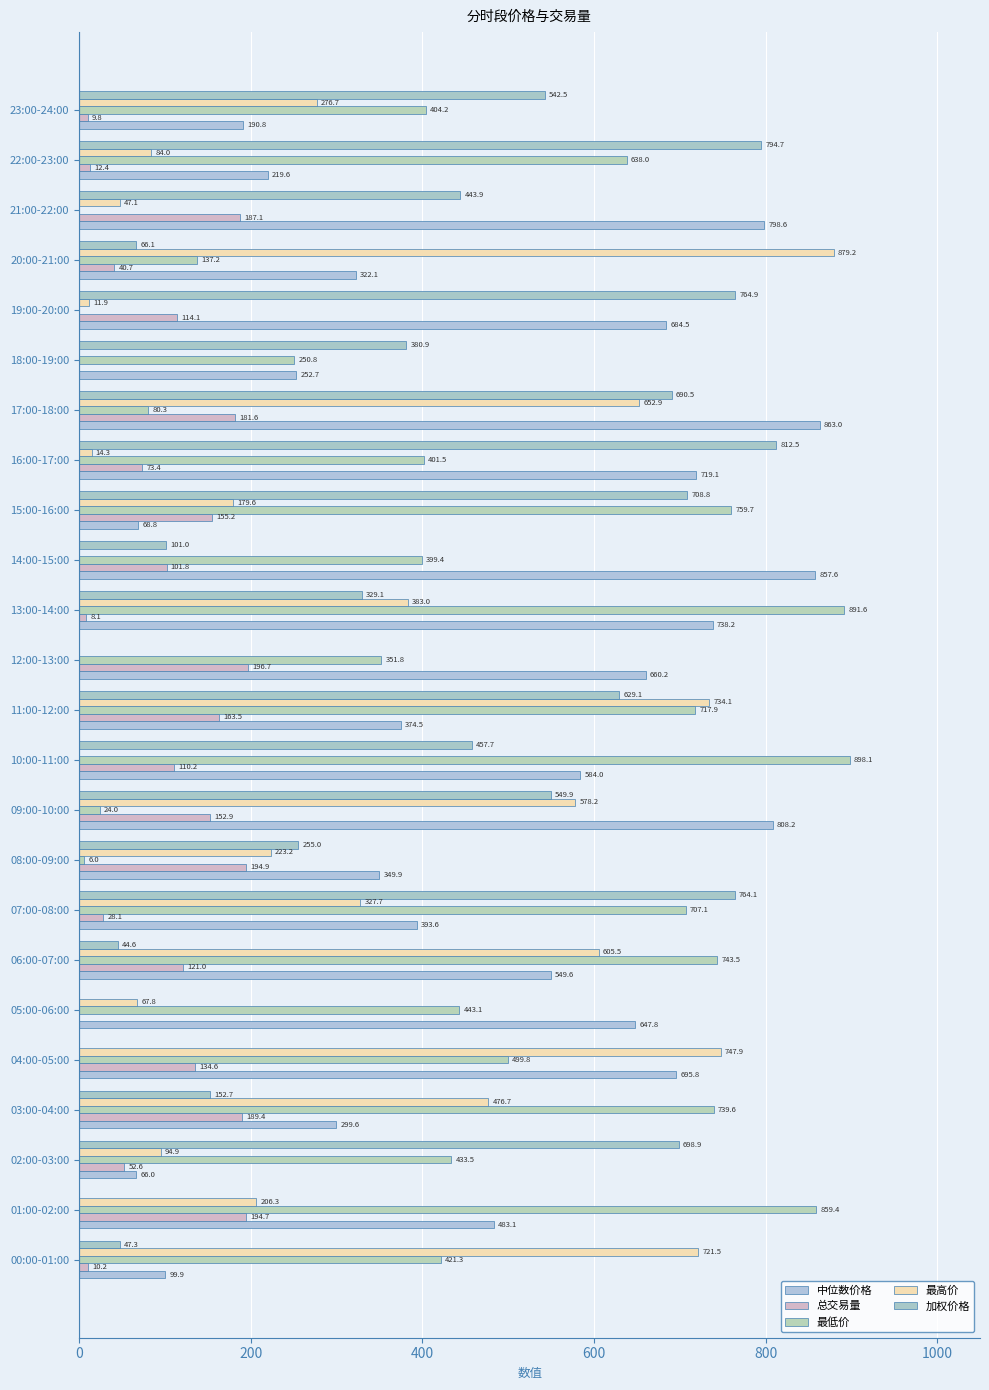

How many distinct data groups are displayed?

5